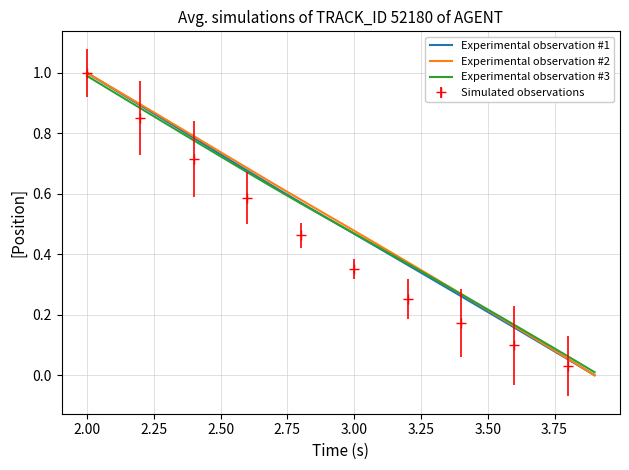

The Experimental observation #3 series shows 1.1 at 2.50. True or false?

False